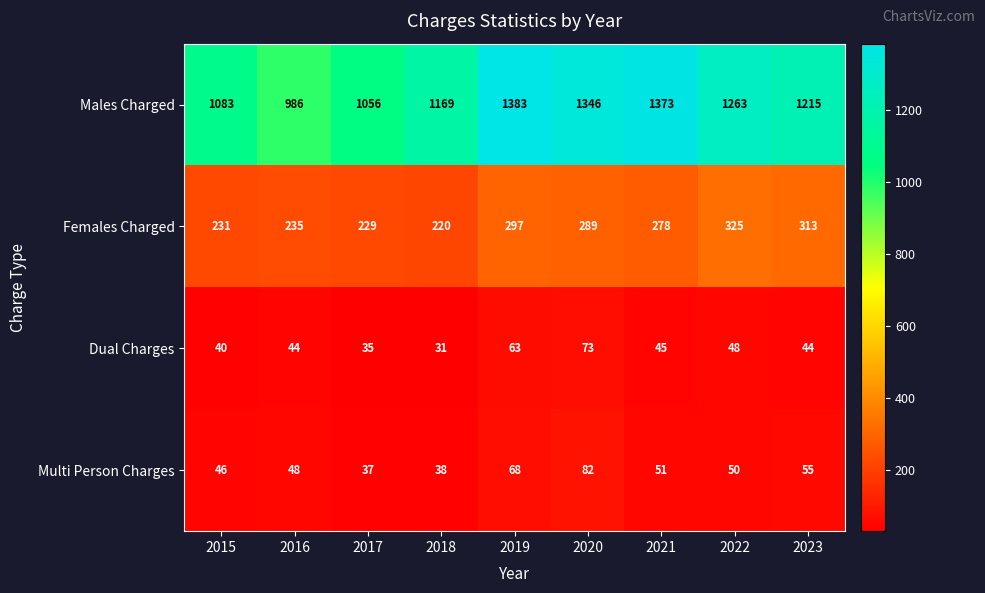

What is the average value of the Multi Person Charges series?

53